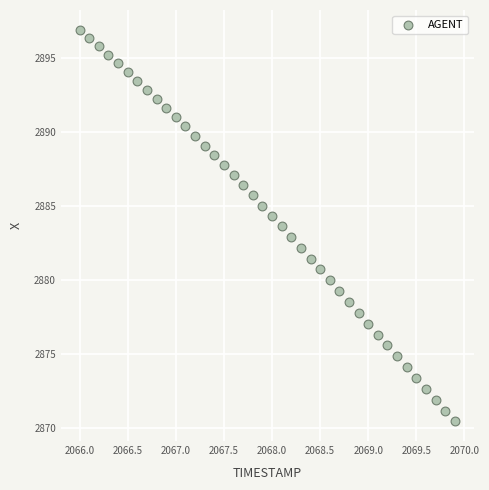

What is the range of Y values (max minus min)?

26.5